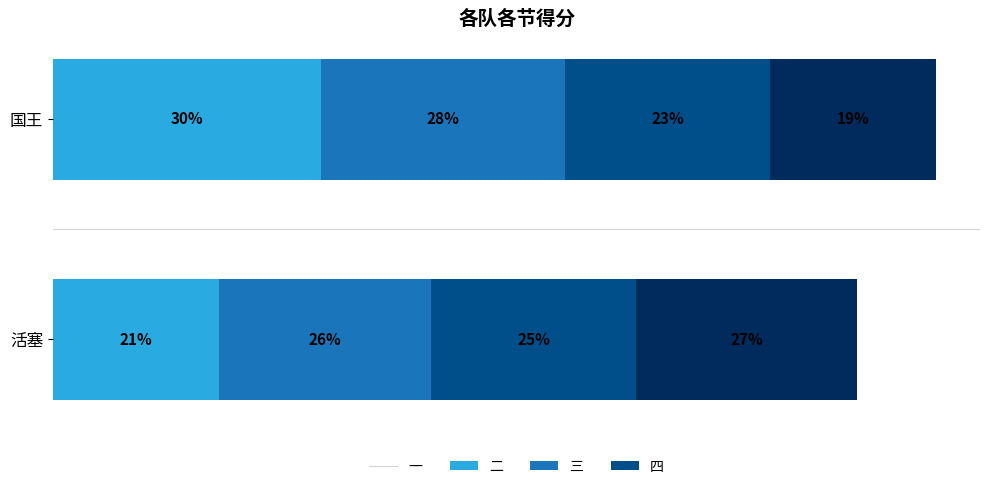

At which label does 一 reach its peak?

国王